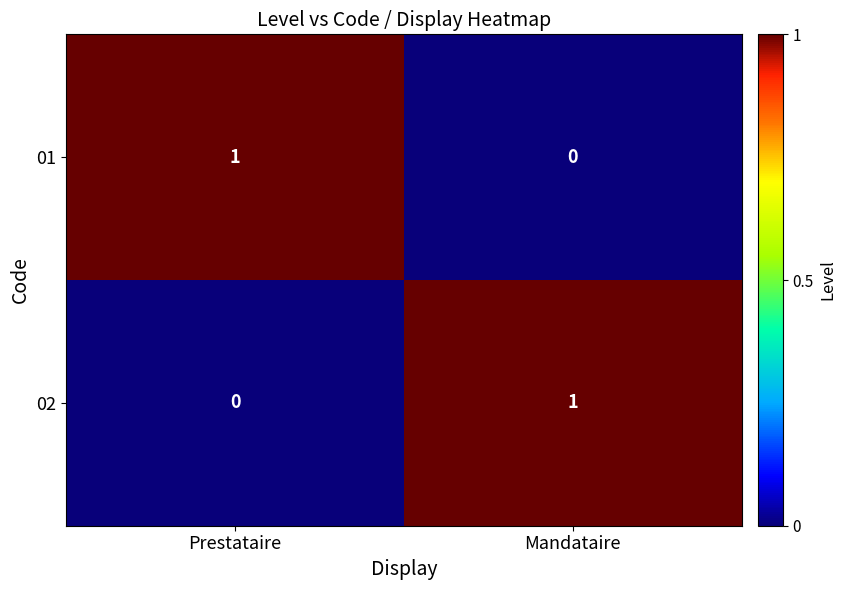

How many positive values does the 02 series have?

1